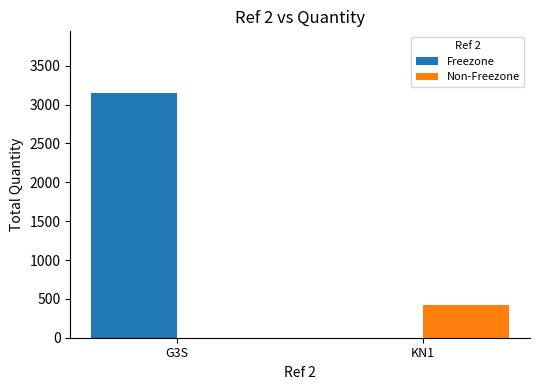

What is the difference between the Non-Freezone values at KN1 and G3S?

425